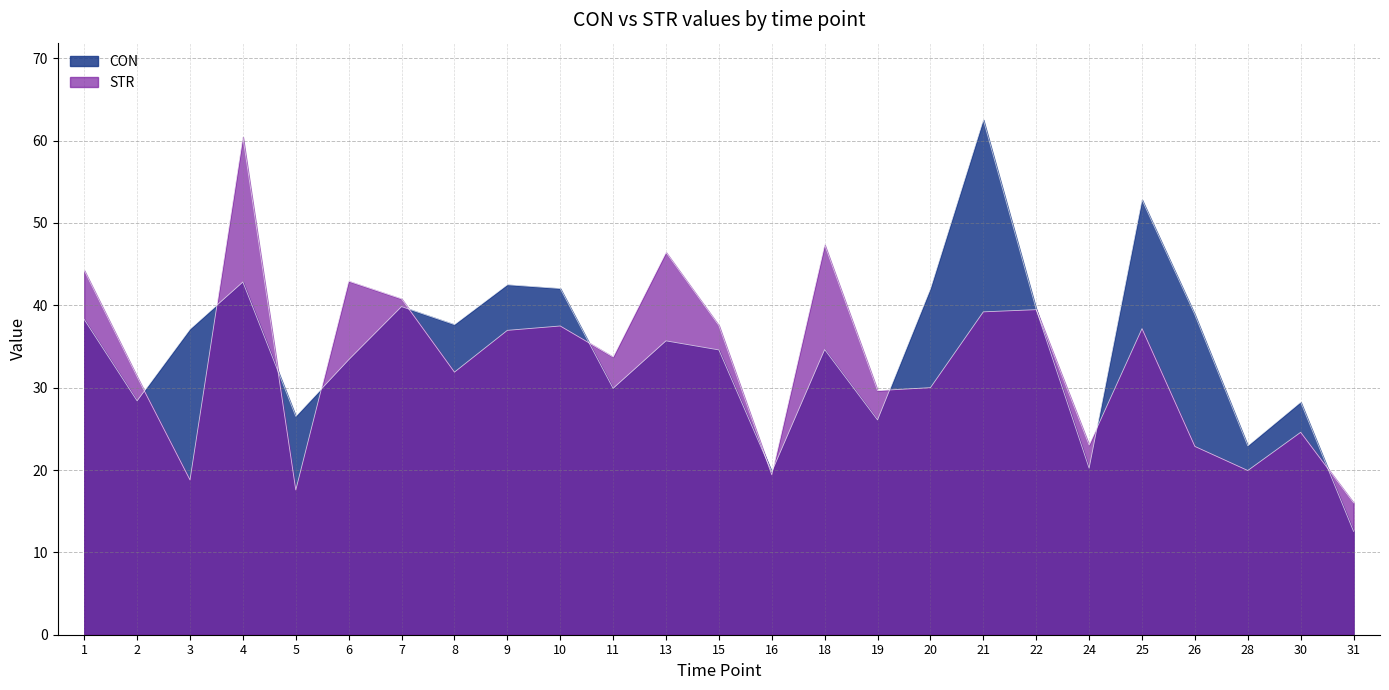

What is the value of the STR point at the 3rd from the left?

18.8